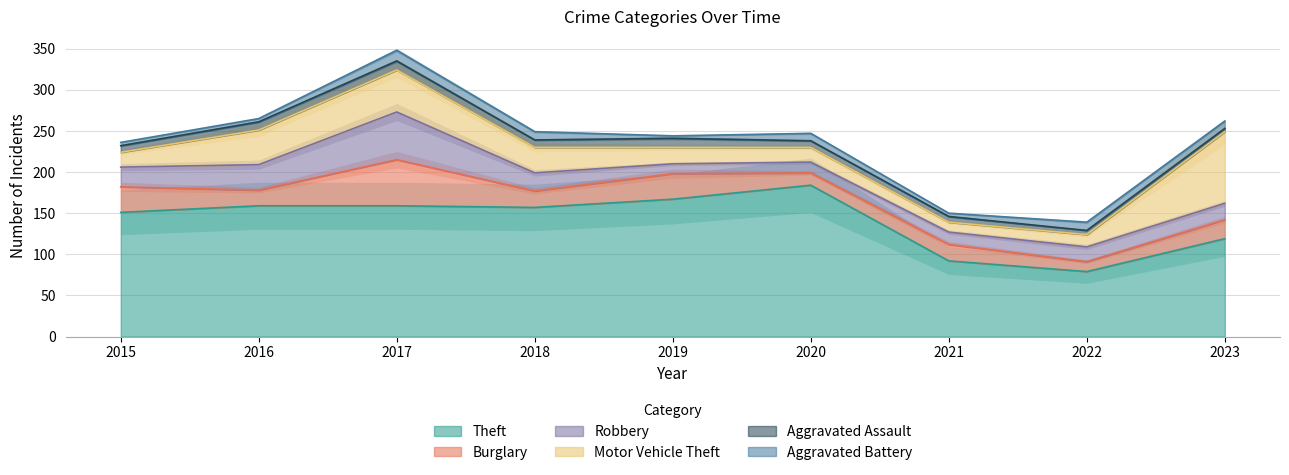

Which category has the highest value in the Aggravated Assault series?

2017